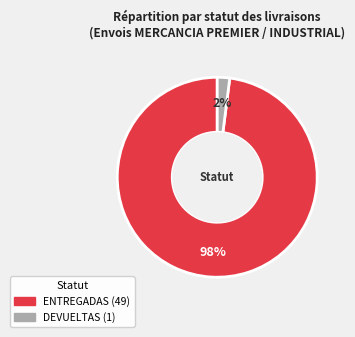

Which category has the smallest portion of the pie?

DEVUELTAS